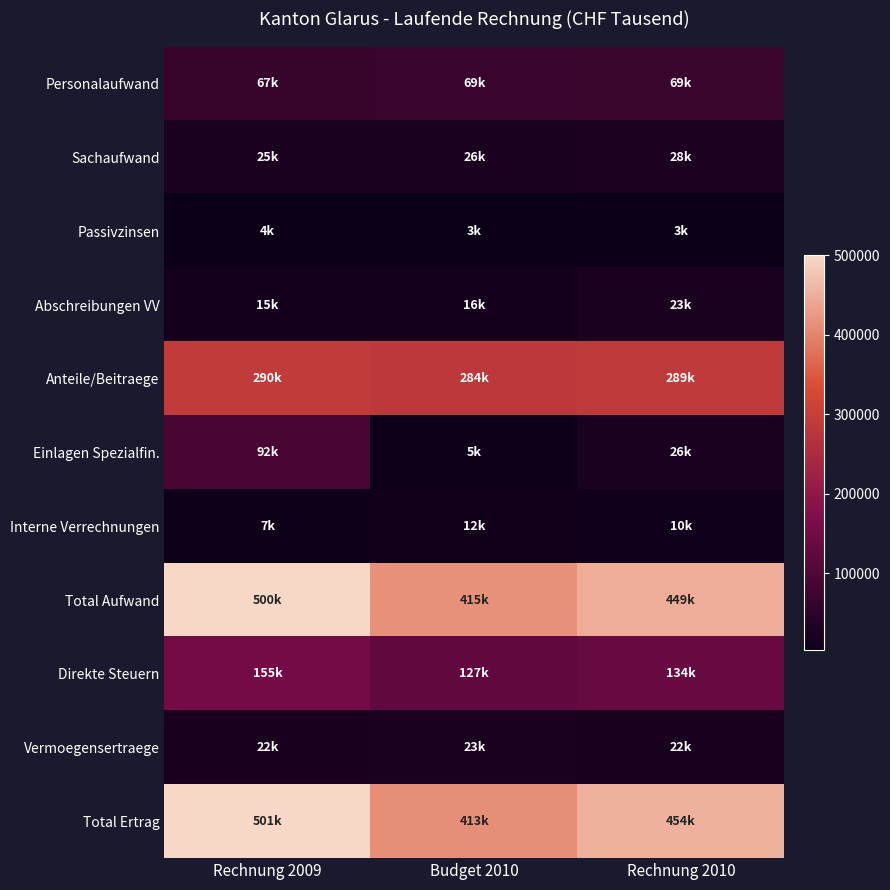

What is the total value across all series at Rechnung 2010?

1507768